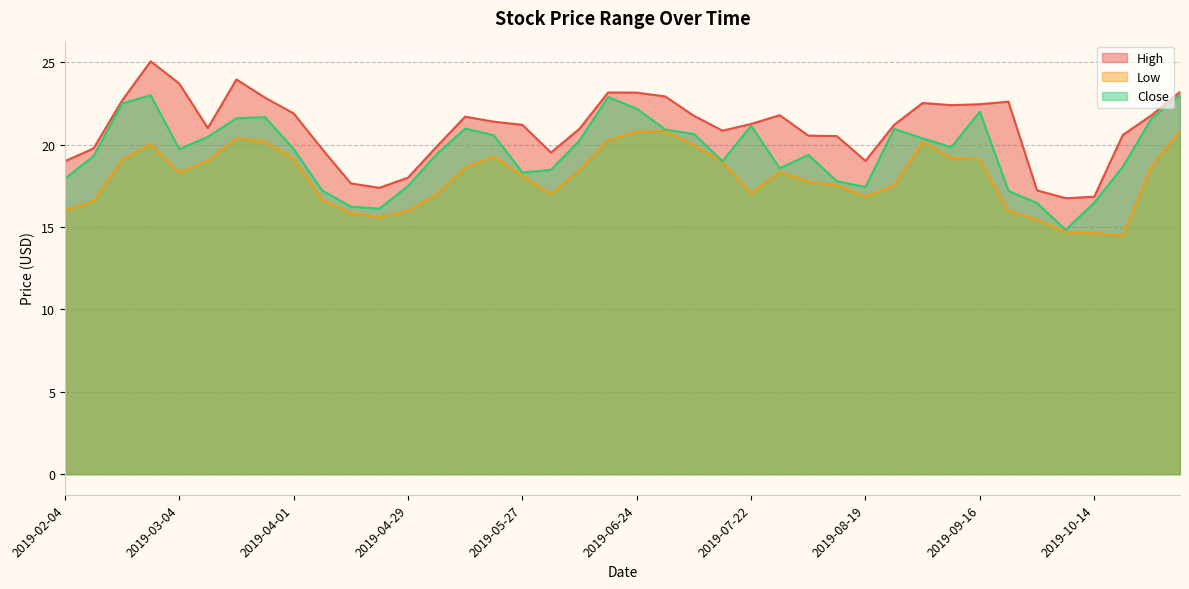

Rank the series by their average value, from highest to lowest.

High, Close, Low